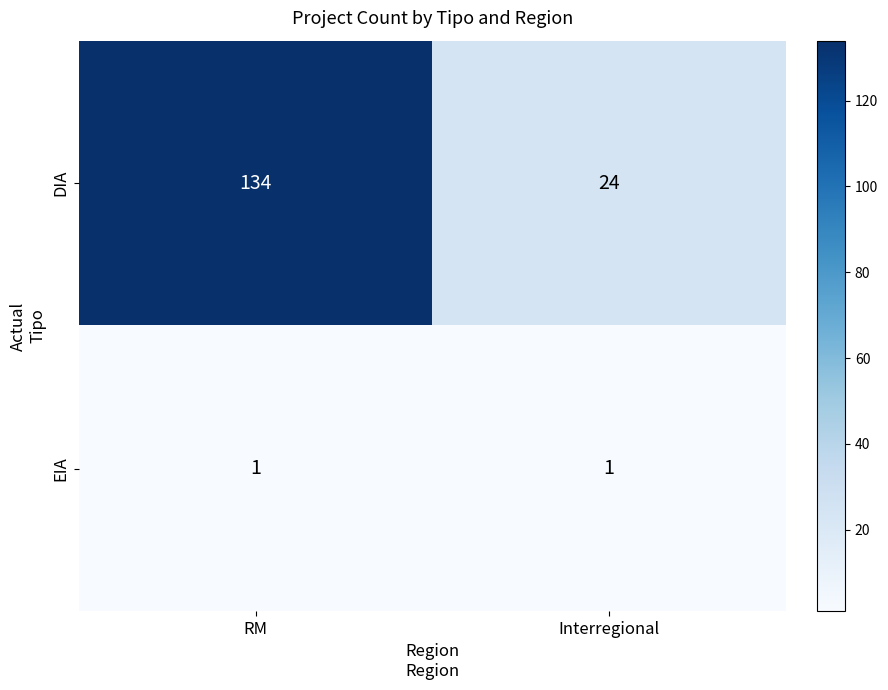

List the series in order of their overall mean, highest first.

DIA, EIA